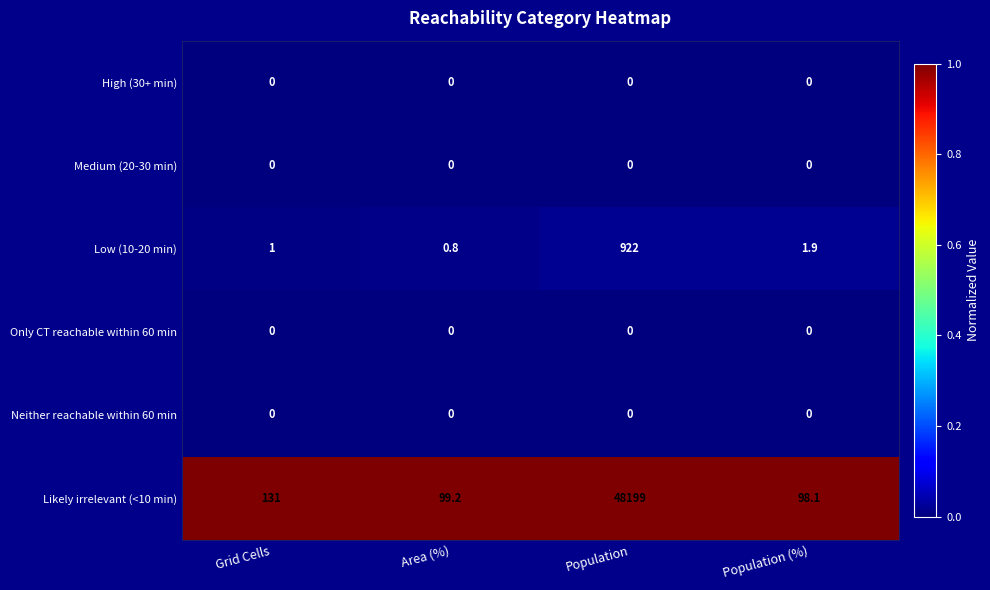

Reading right to left, list all the values displayed in this chart.

High (30+ min): 0.0	0.0	0.0	0.0
Medium (20-30 min): 0.0	0.0	0.0	0.0
Low (10-20 min): 1.9	922.0	0.8	1.0
Only CT reachable within 60 min: 0.0	0.0	0.0	0.0
Neither reachable within 60 min: 0.0	0.0	0.0	0.0
Likely irrelevant (<10 min): 98.1	48199.0	99.2	131.0